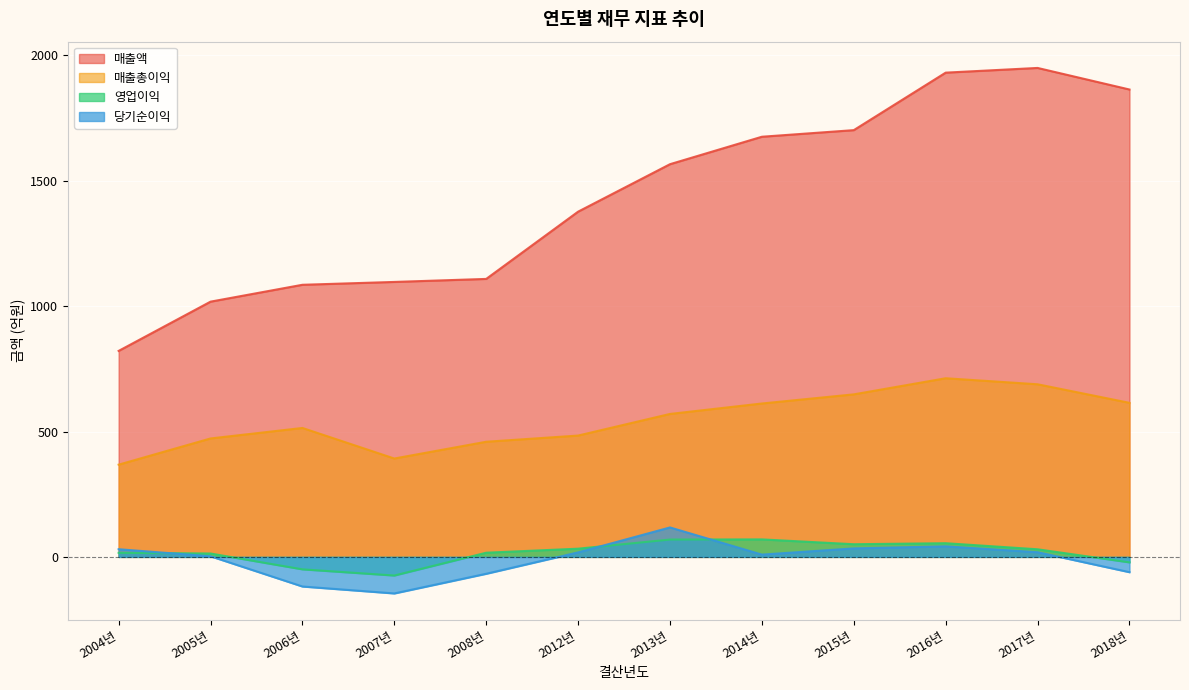

Which series has the largest total across all categories?

매출액